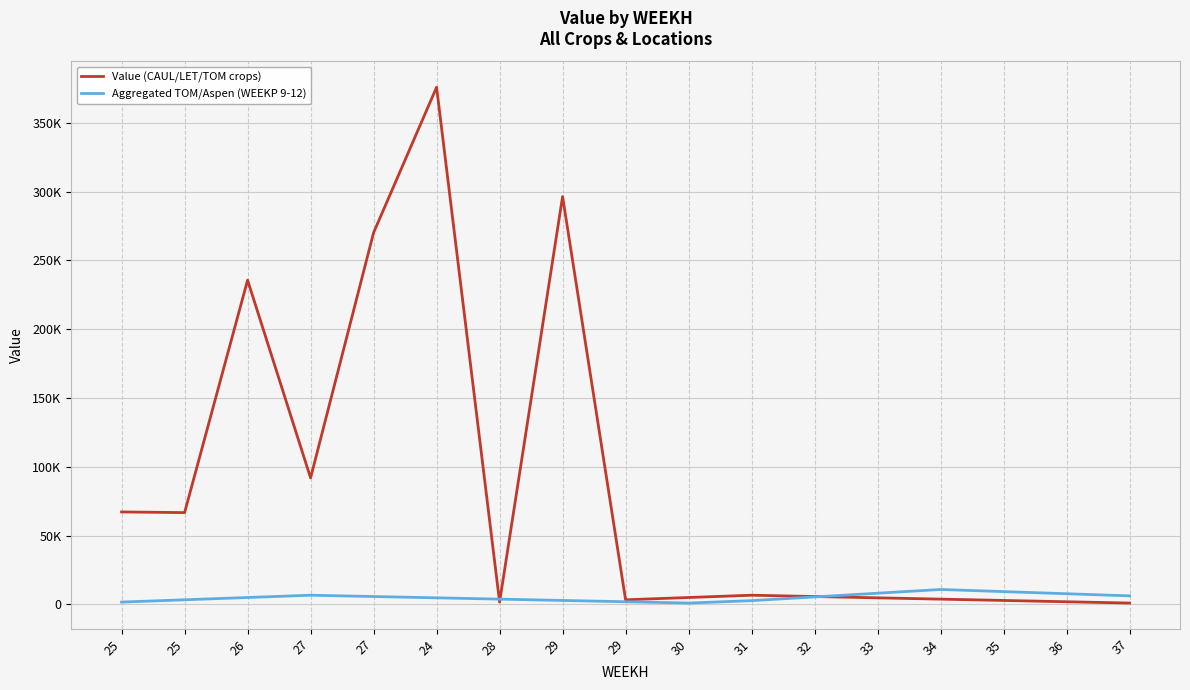

The Aggregated TOM/Aspen (WEEKP 9-12) series shows 2851.8 at 29. True or false?

True